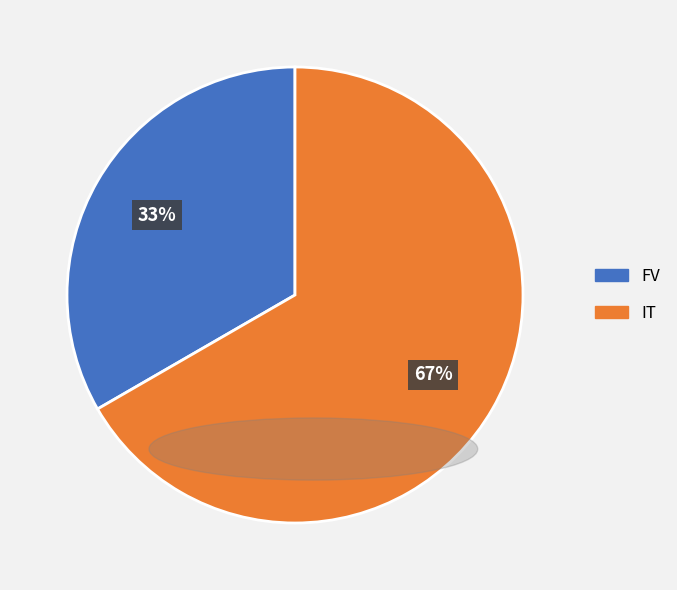

What percentage is the FV slice, to the nearest percent?

33%